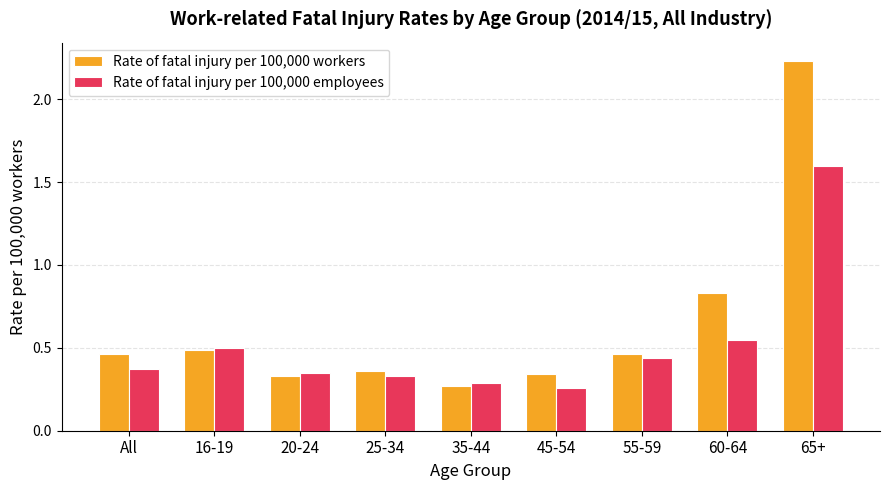

What is the total value across all series at 60-64?

1.4